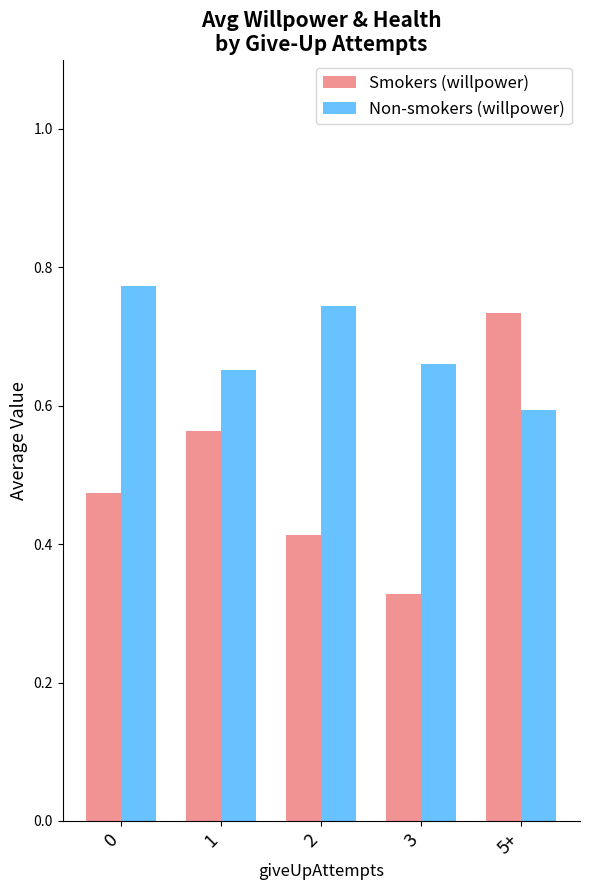

The value of Smokers (willpower) at 3 is 0.2. True or false?

False